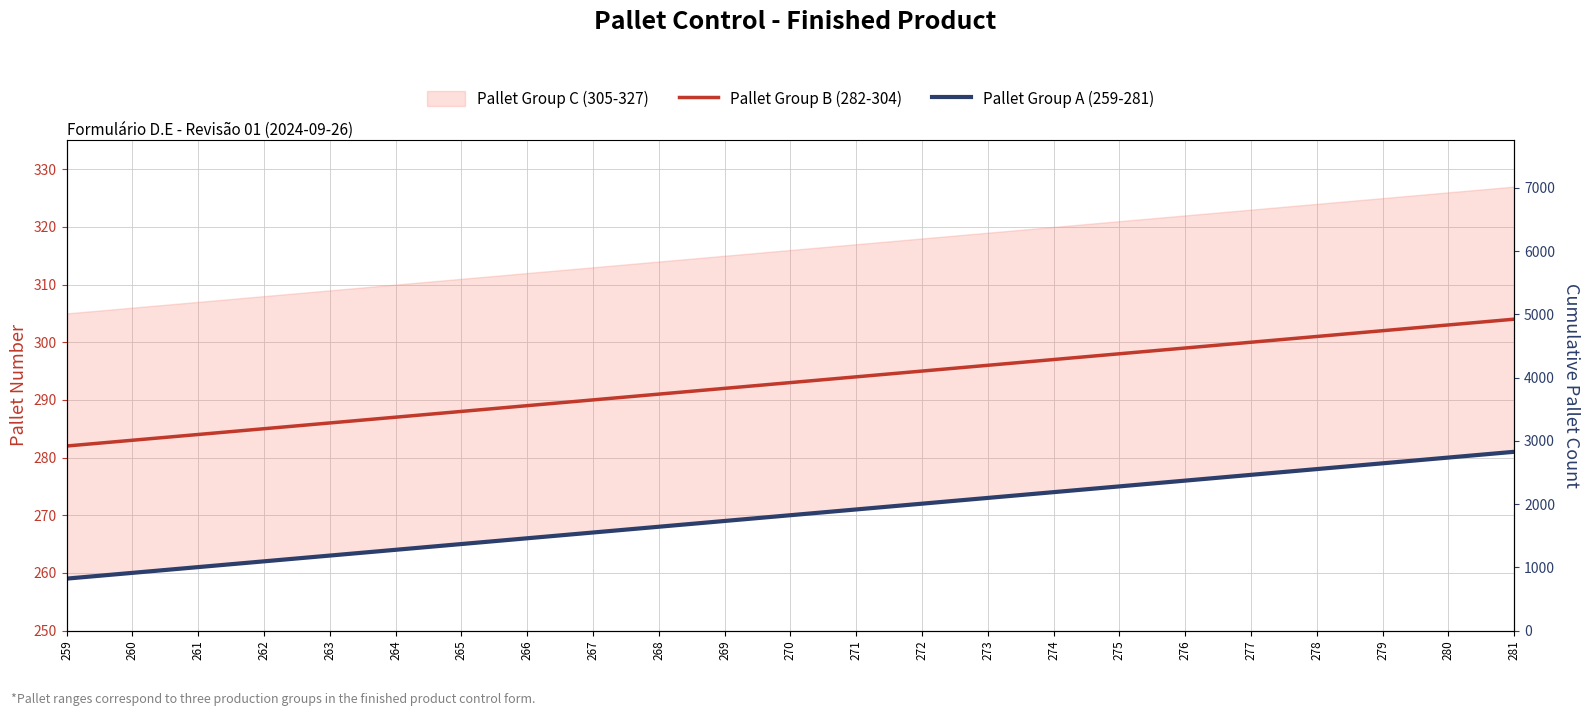

How many lines are shown in the chart?

2